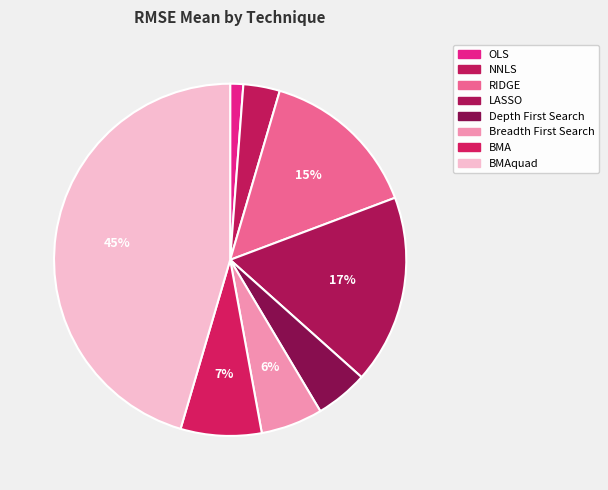

What portion of the pie excludes NNLS?

96.7%